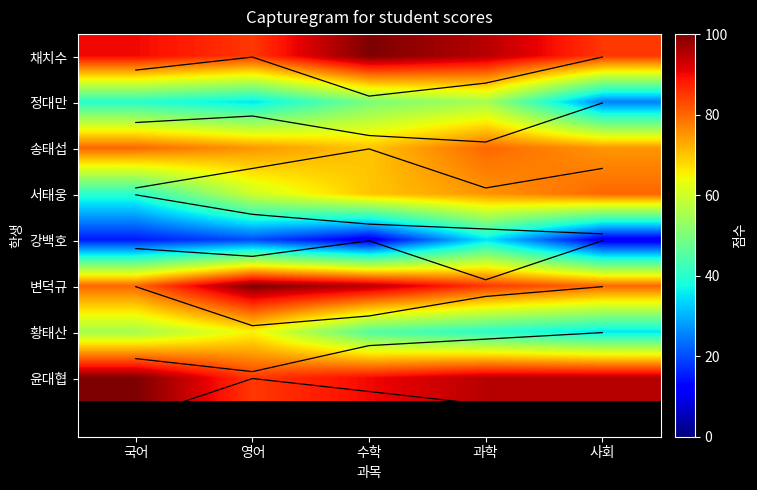

Which has a higher value, 과학 or 수학?

수학